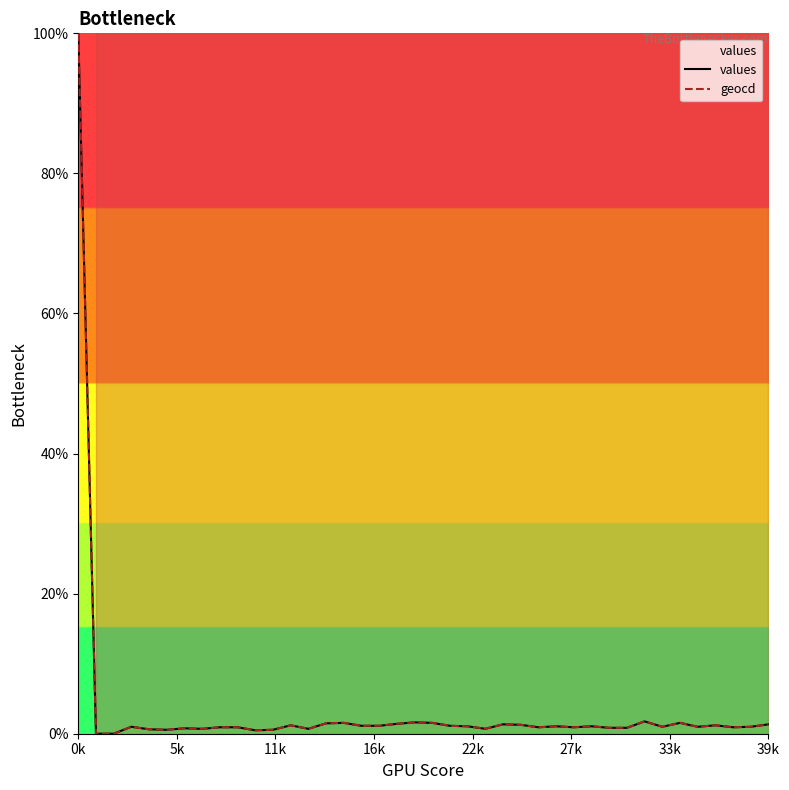

At which category is the sum across all series the highest?

0k